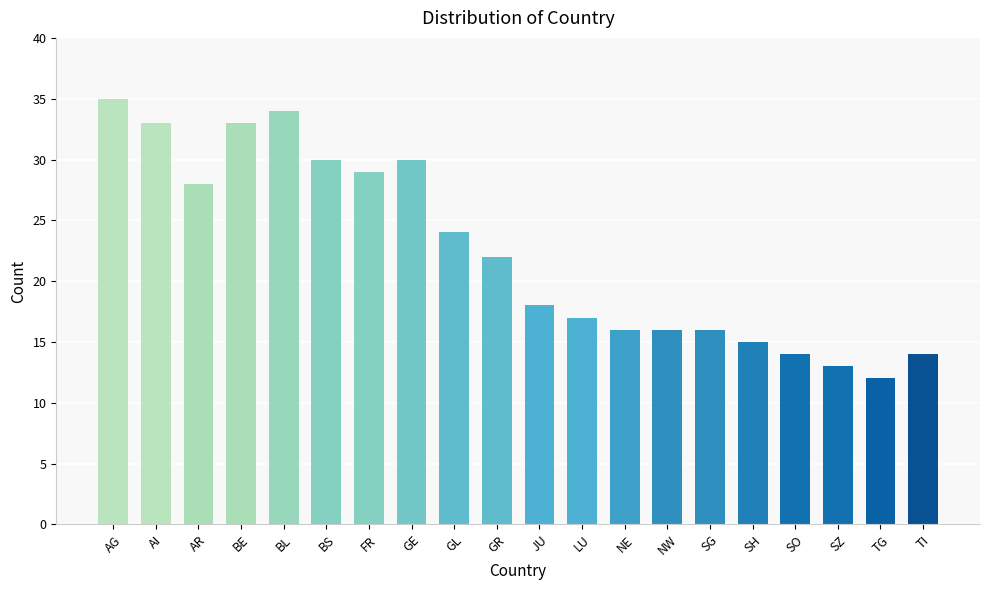

Is it true that the value at GL is 38?

False